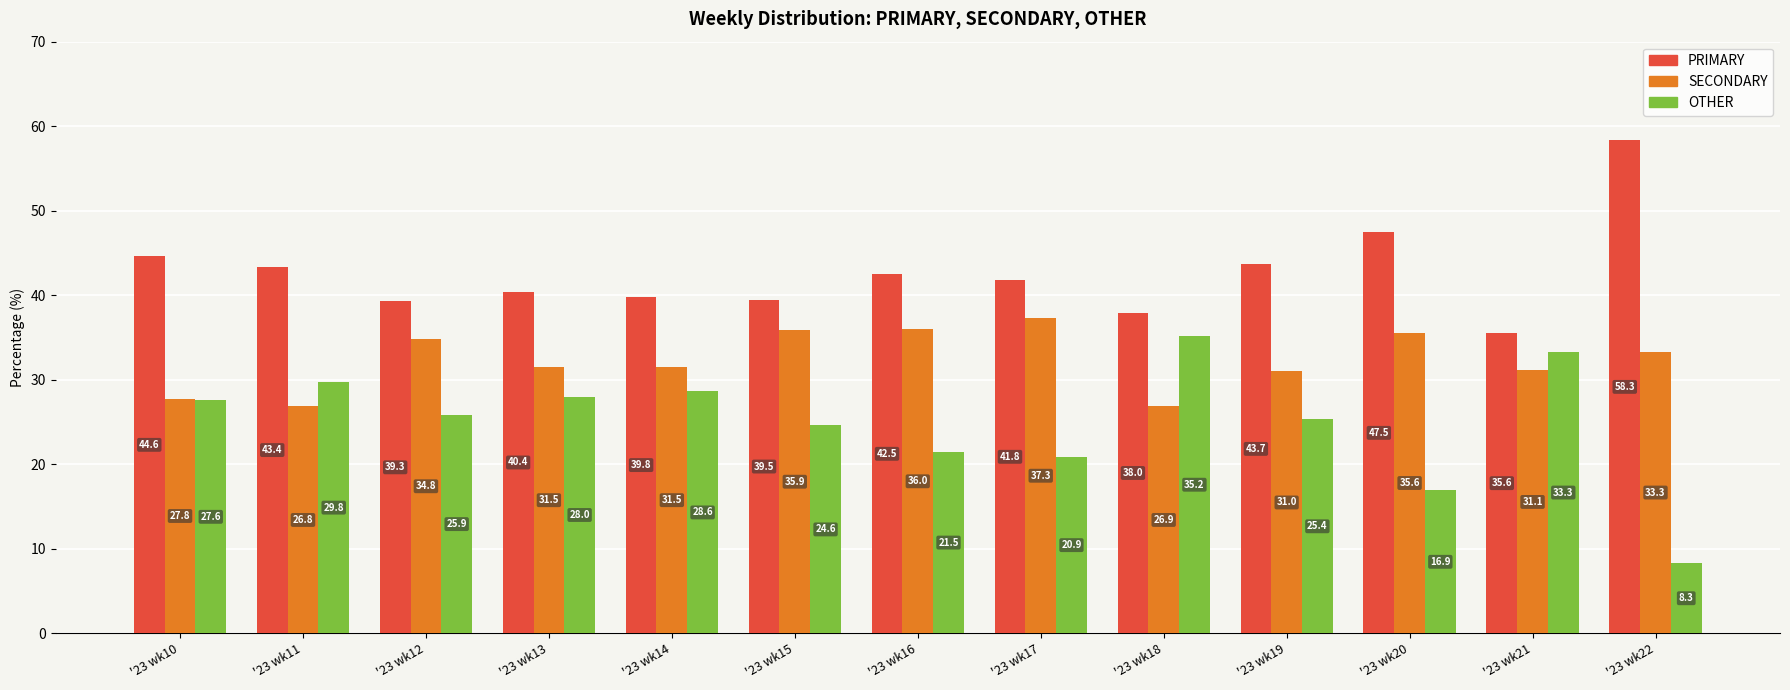

Reading right to left, list all the values displayed in this chart.

PRIMARY: 58.3	35.6	47.5	43.7	38.0	41.8	42.5	39.5	39.8	40.4	39.3	43.4	44.6
SECONDARY: 33.3	31.1	35.6	31.0	26.9	37.3	36.0	35.9	31.5	31.5	34.8	26.8	27.8
OTHER: 8.3	33.3	16.9	25.4	35.2	20.9	21.5	24.6	28.6	28.0	25.9	29.8	27.6